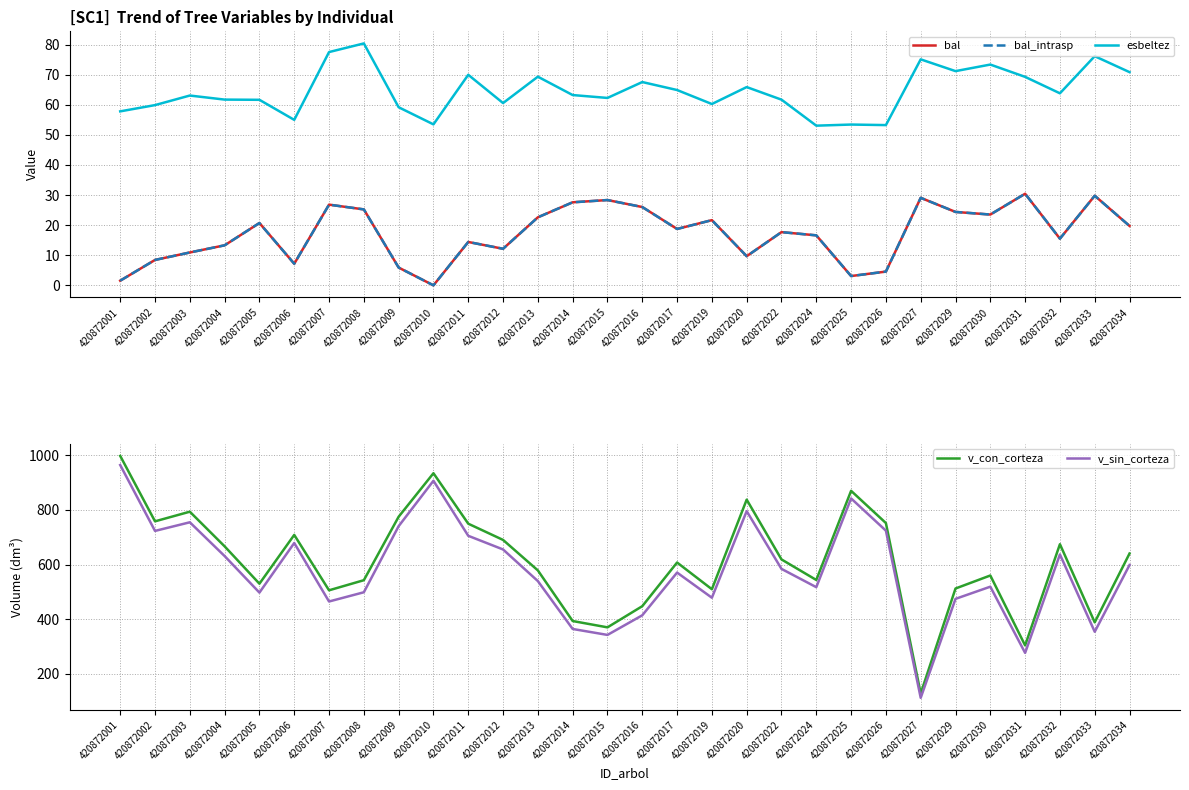

What is the maximum value for v_con_corteza?

997.7